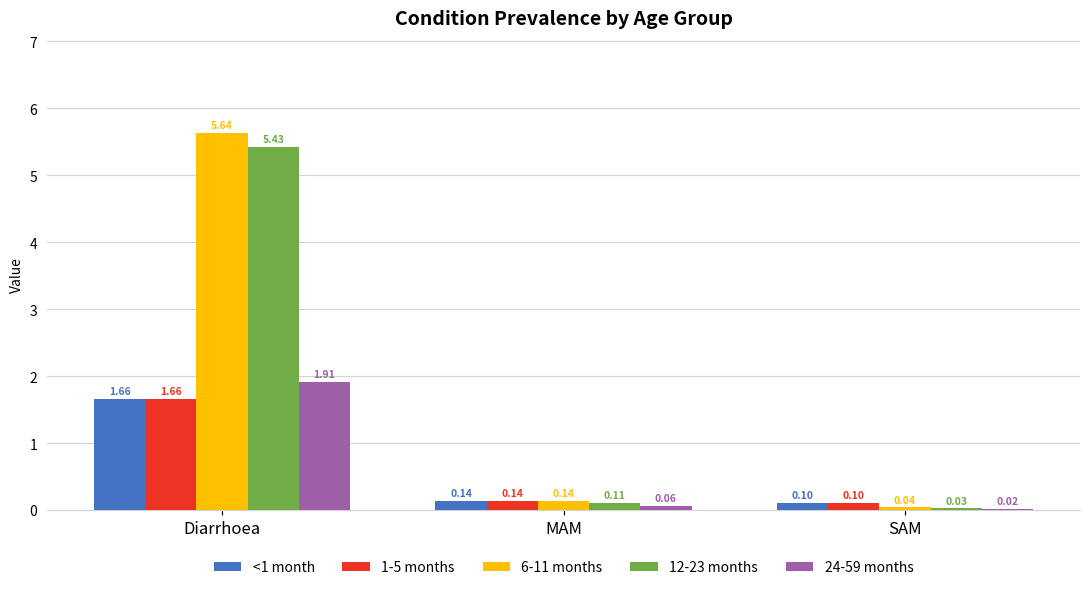

Which category has the highest value across all series?

Diarrhoea